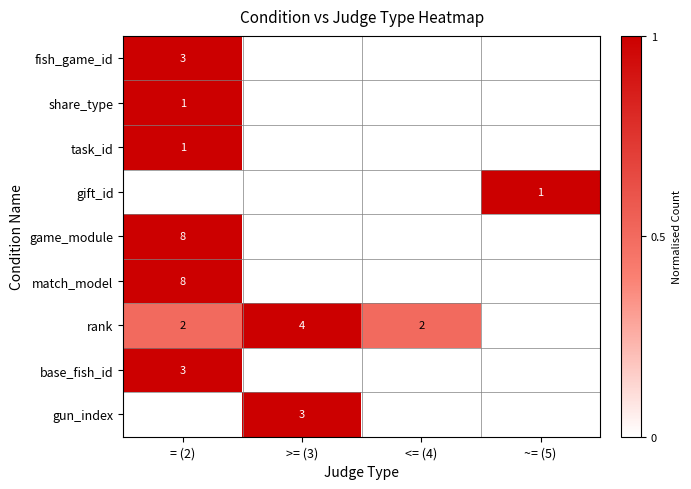

True or false: gift_id has a value of 2 at ~= (5).

False